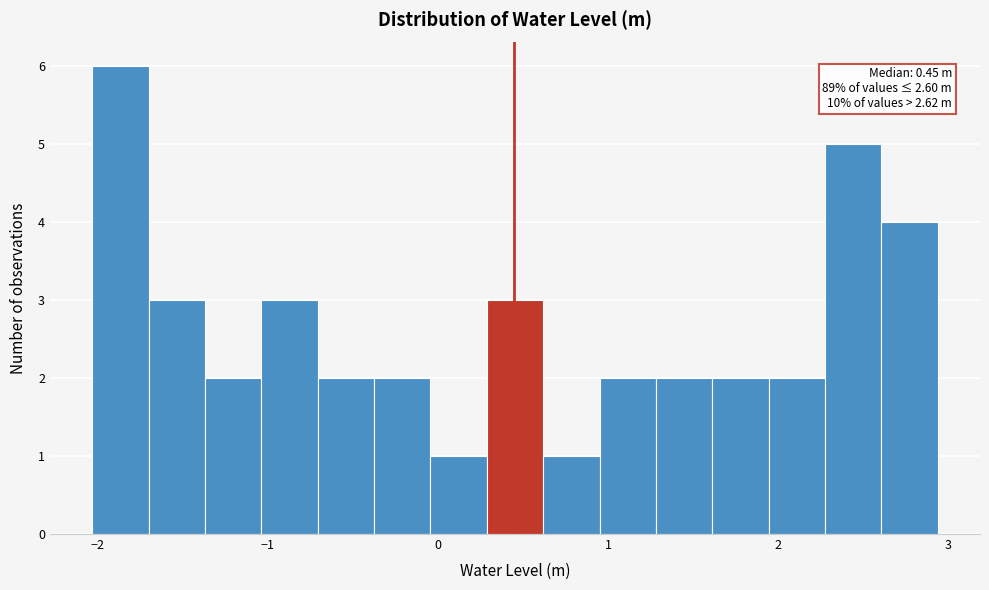

Read against the x-axis, roughly where is the centre of the tallest bar?

-1.9